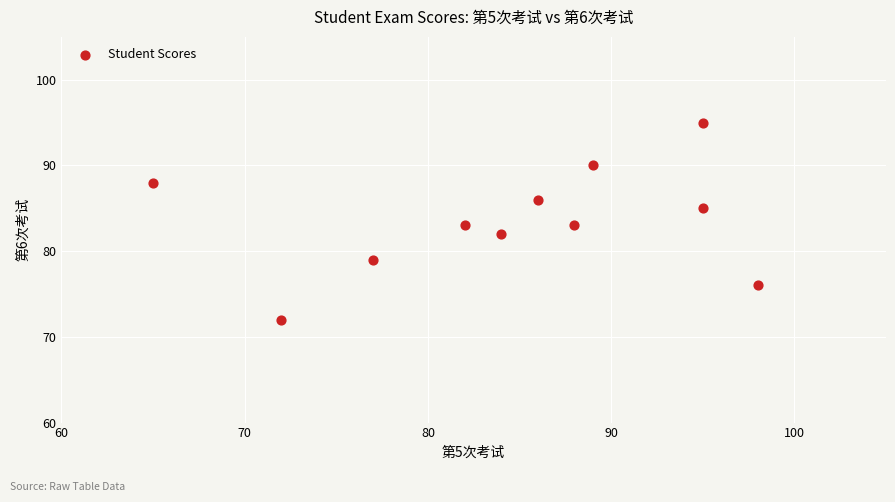

What is the average X value?

85